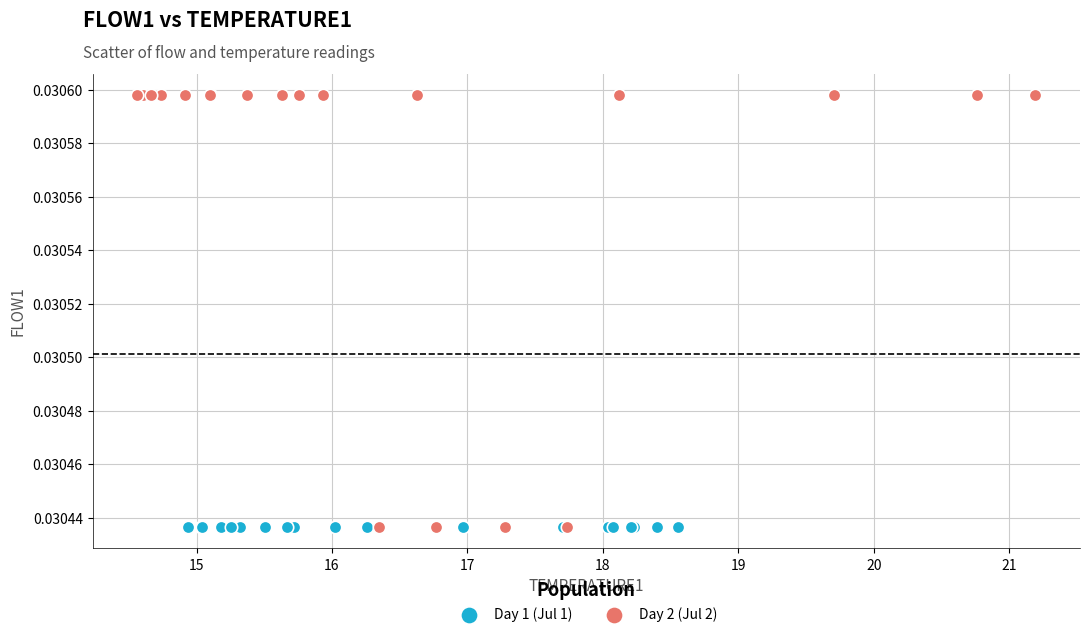

What are all the series names shown in the legend?

Day 1 (Jul 1), Day 2 (Jul 2)